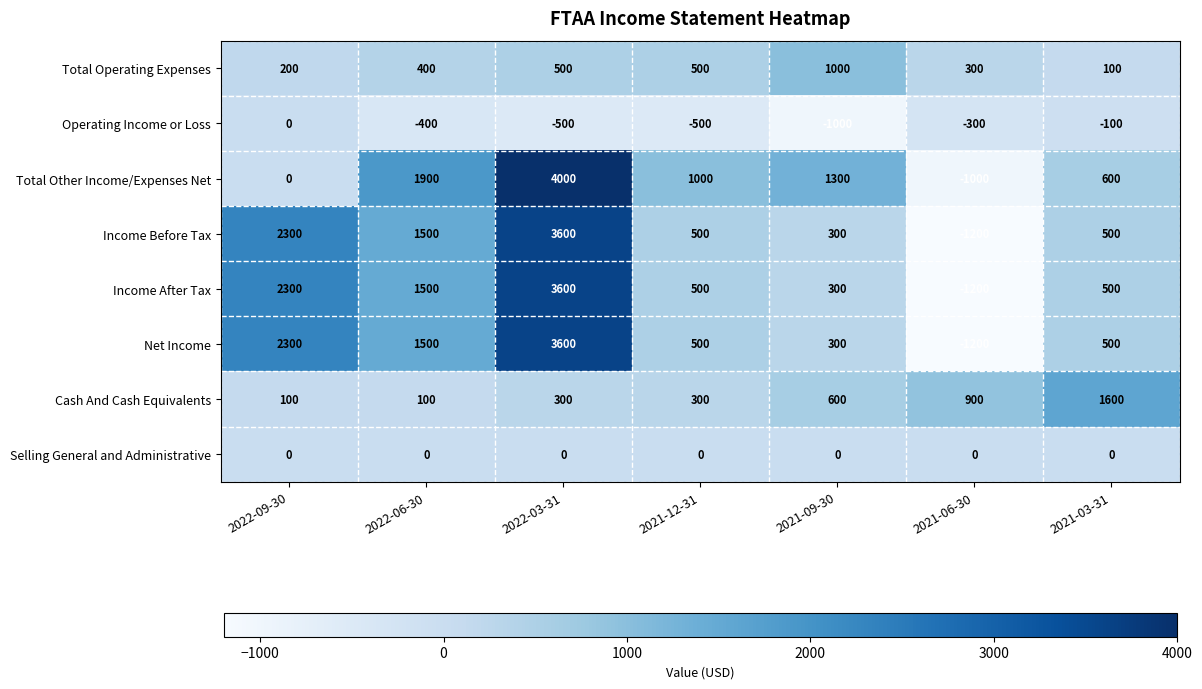

Where is Operating Income or Loss nearest to the value -500?

2022-03-31